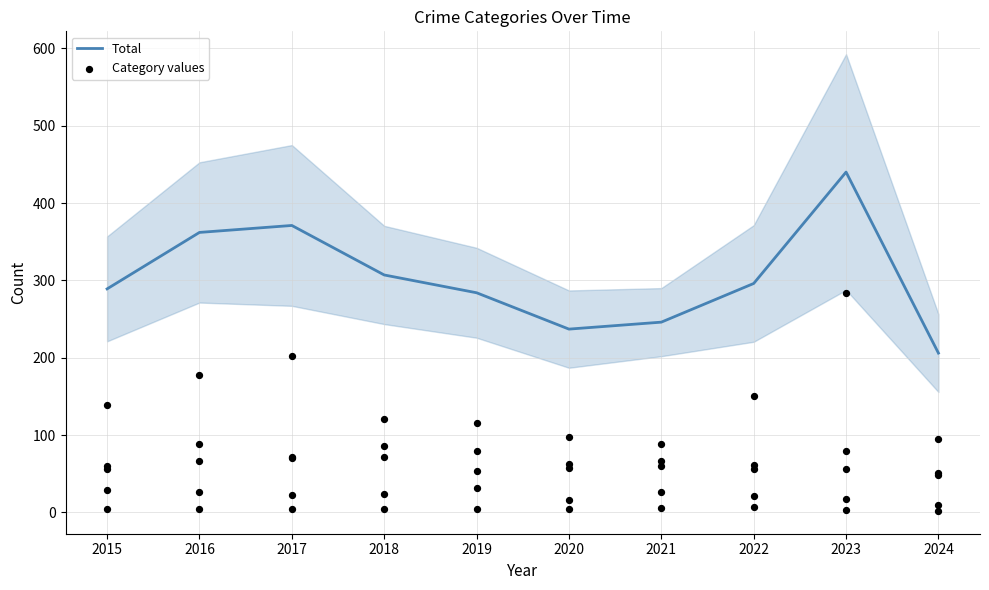

Approximately how many times larger is the value at 2019 compared to 2018?

0.9